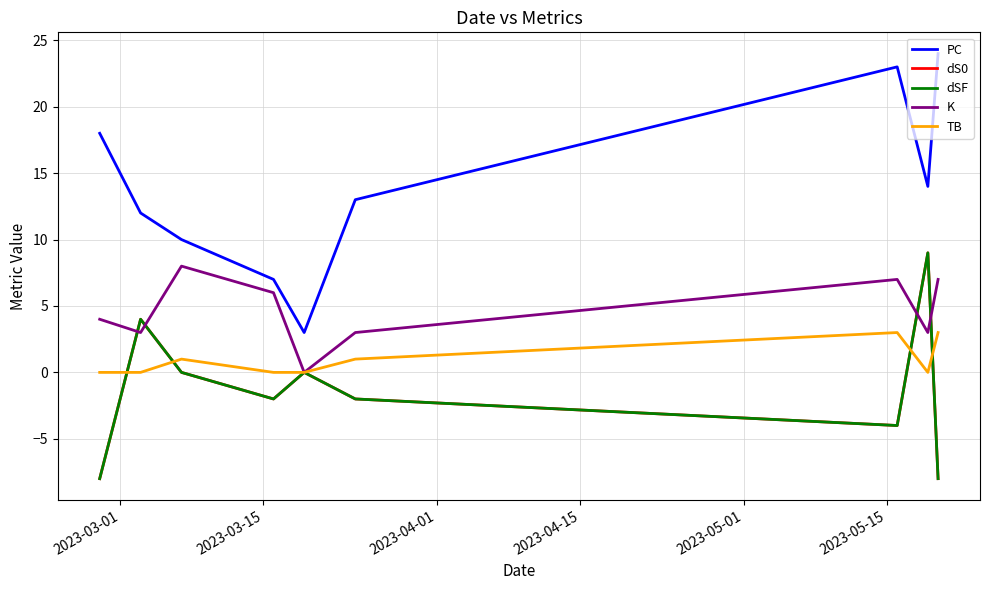

Which series has the widest spread of values?

PC